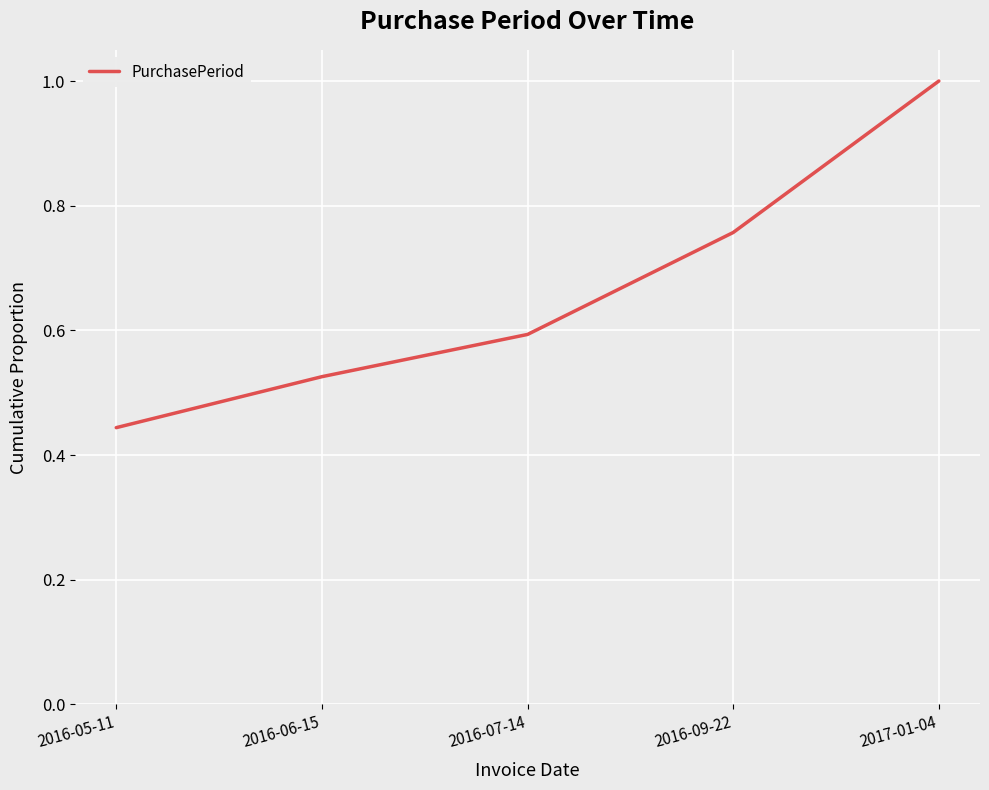

Between 2016-09-22 and 2016-07-14, which is larger?

2016-09-22